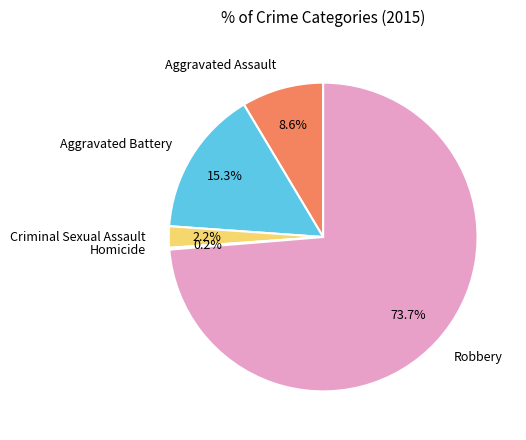

Do Aggravated Assault and Aggravated Battery together represent more than half of the pie?

No